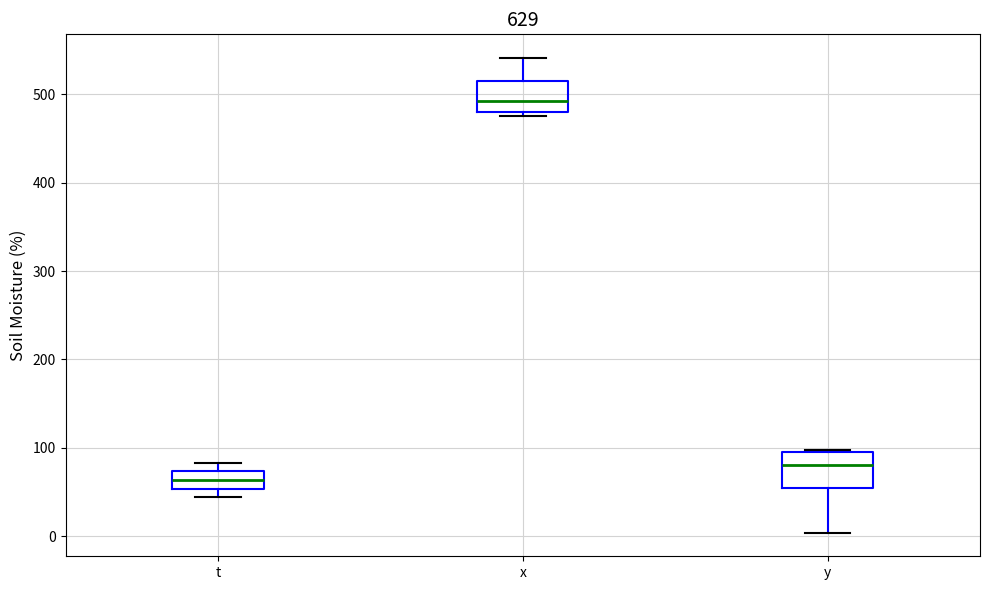

Reading left to right, read every box against the y-axis: the position of its median line, the range the box covers, and the ends of its whiskers. The values are not printed on the chart, so give them approximately, as read against the axis.

t: median 60, box 50 to 70, whiskers 40 to 80
x: median 490, box 480 to 510, whiskers 480 (just below the box's lower edge) to 540
y: median 80, box 50 to 100, whiskers 0 to 100